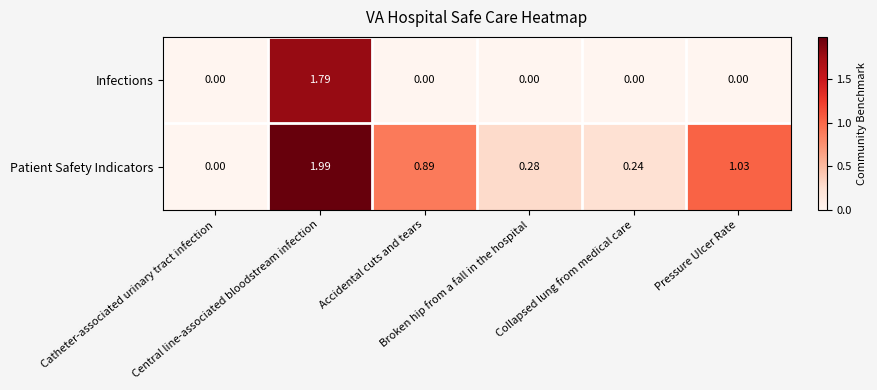

Which series has the largest total across all categories?

Patient Safety Indicators